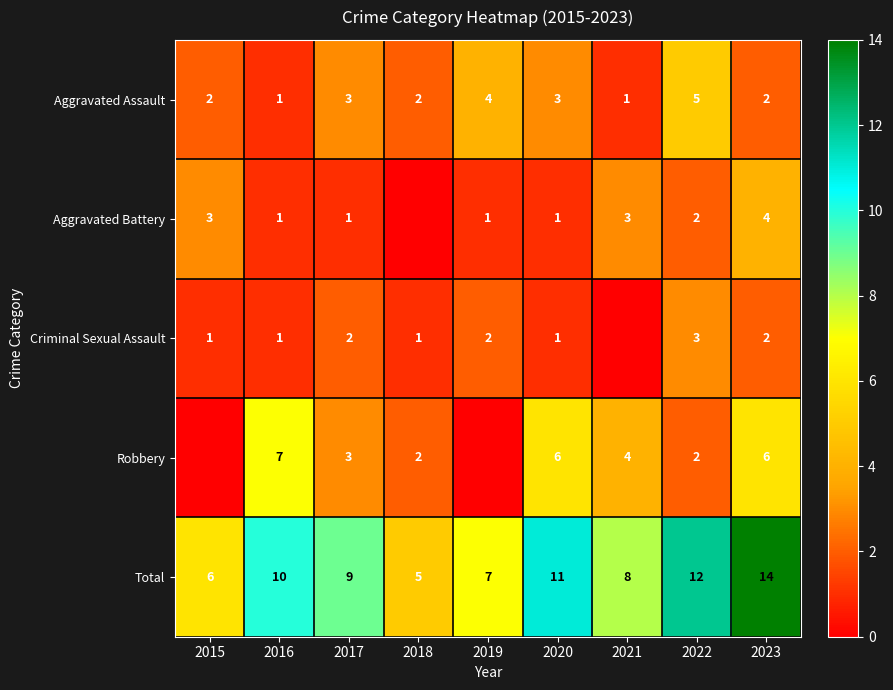

Count the number of data series in this chart.

5